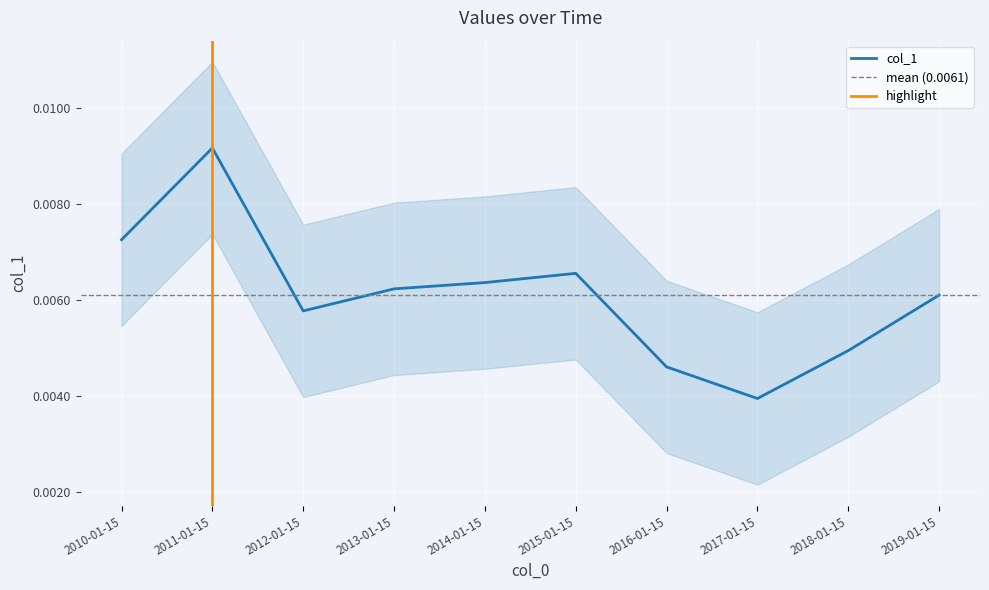

How many interior local peaks (higher than both neighbors) does the data have?

2